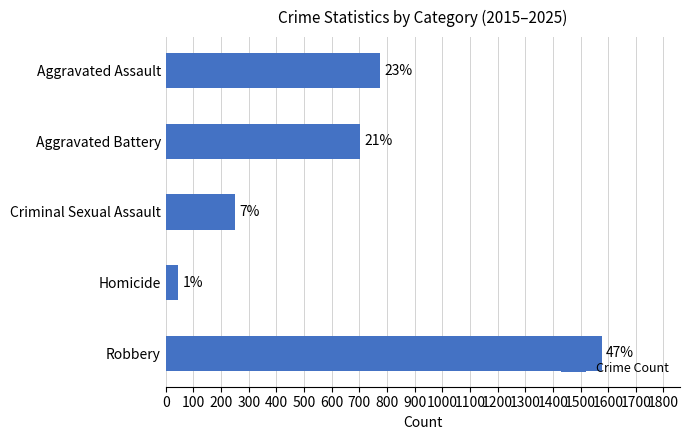

Are the bars horizontal?

Yes